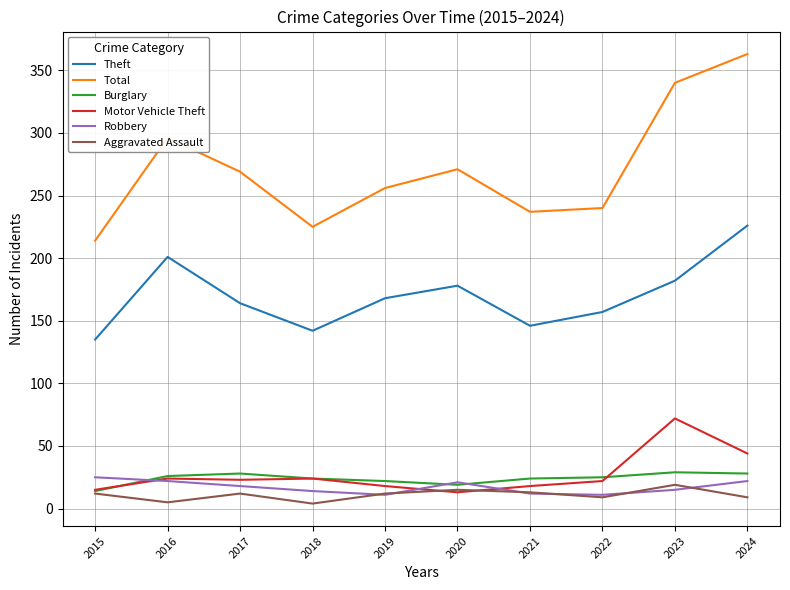

What is the maximum value for Aggravated Assault?

19